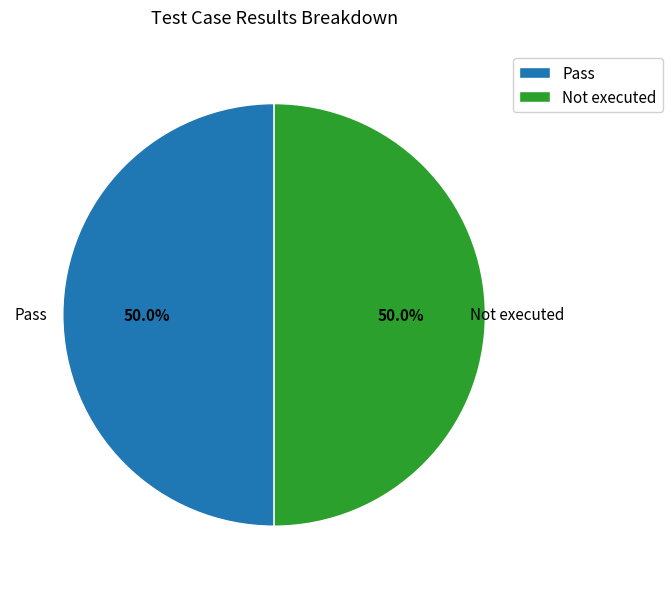

The Not executed slice represents 37% of the pie. True or false?

False